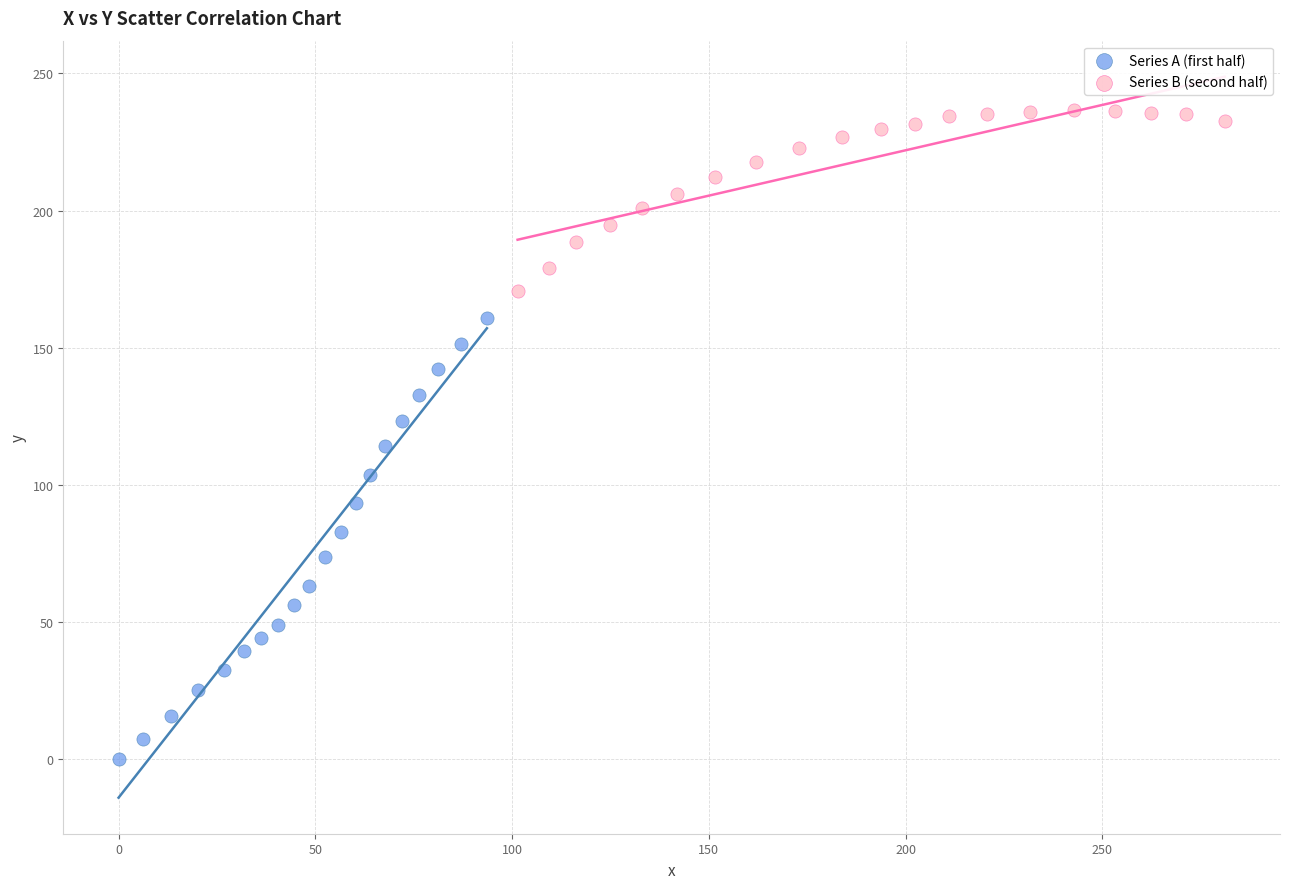

Which series has the largest Y range (max minus min)?

Series A (first half)